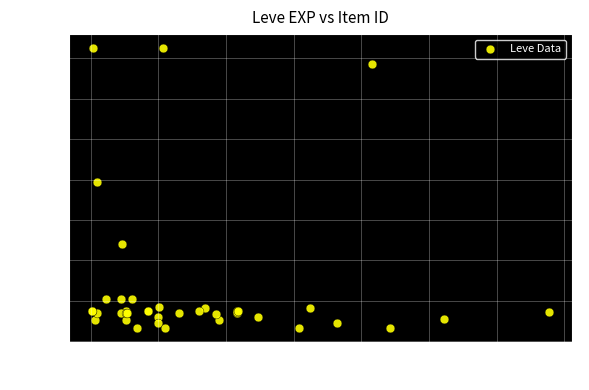

What Y value in the scatter plot is closest to 18967?

19744